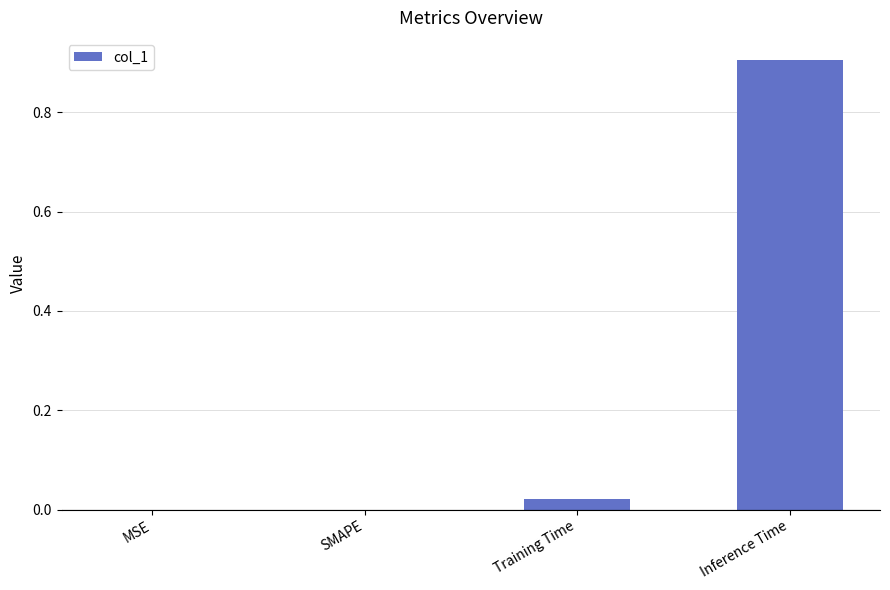

How many distinct data groups are displayed?

1